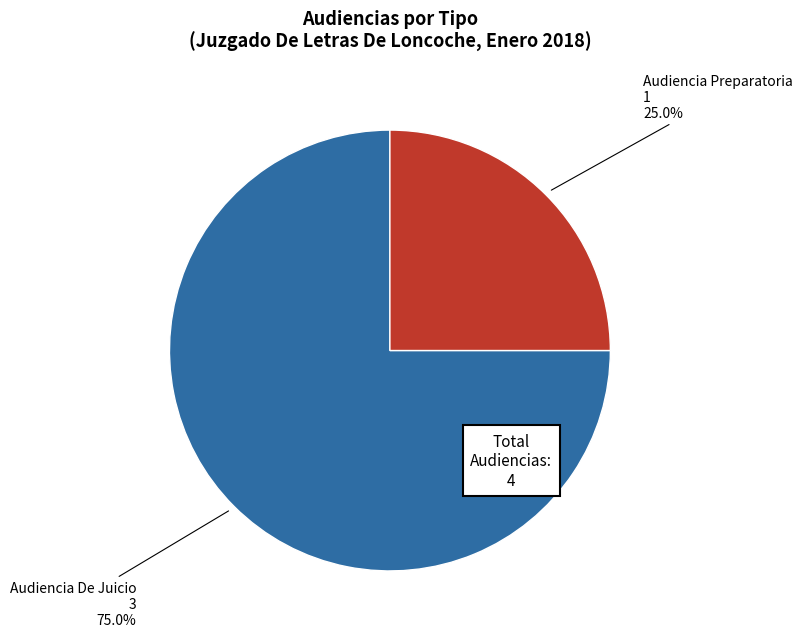

Does any single category account for the majority?

Yes